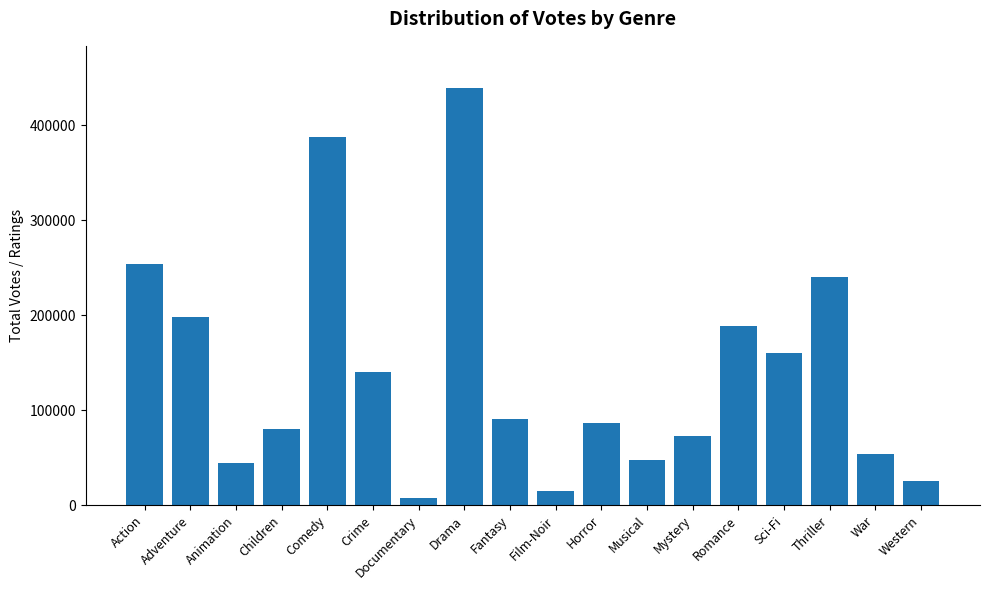

What is the sum of the values at Horror and Documentary?

94564